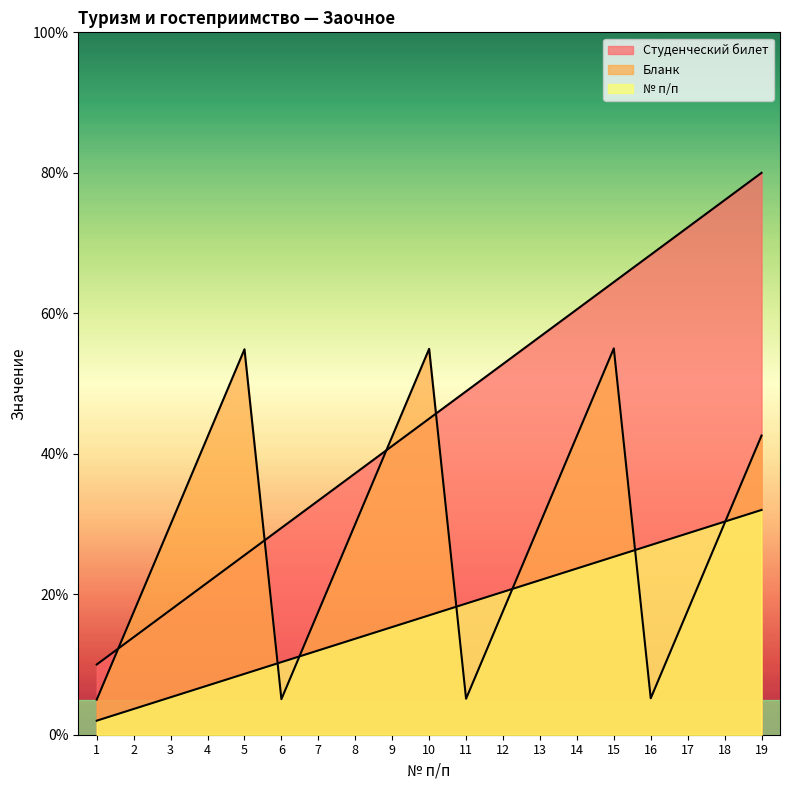

What is the spread (max minus min) of values at 16?

63.1